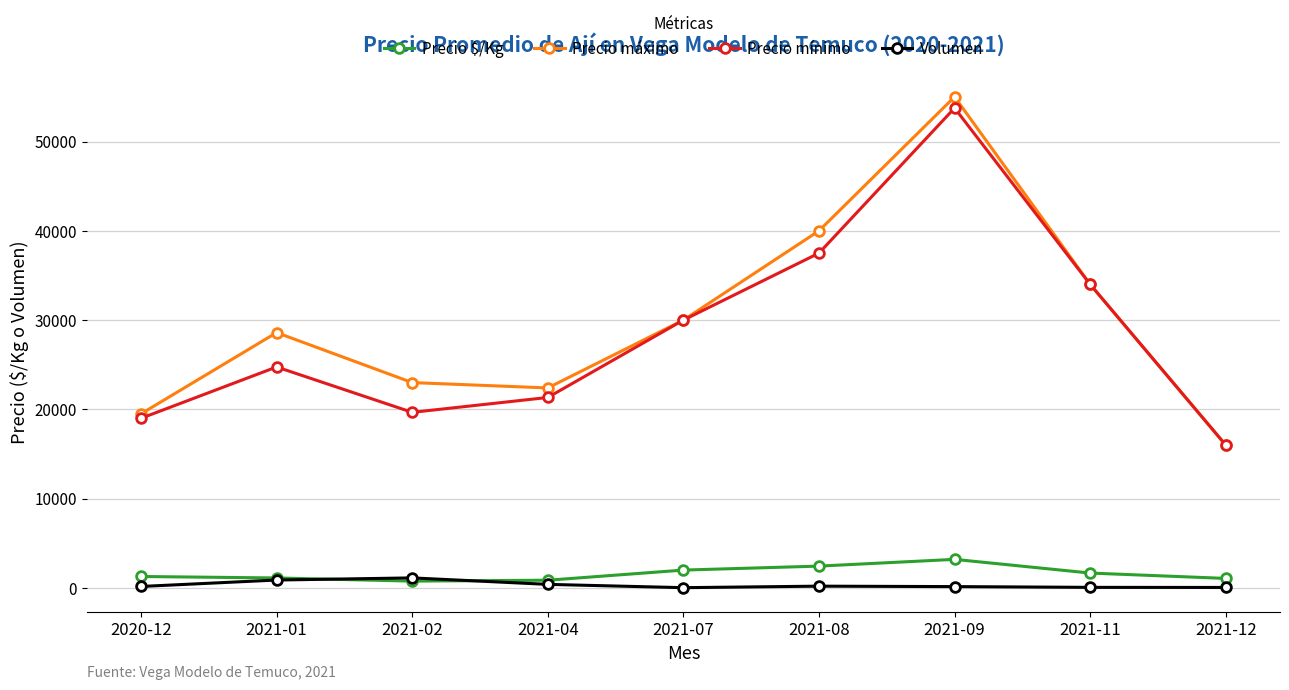

True or false: Precio mínimo and Precio $/Kg cross at least once.

False